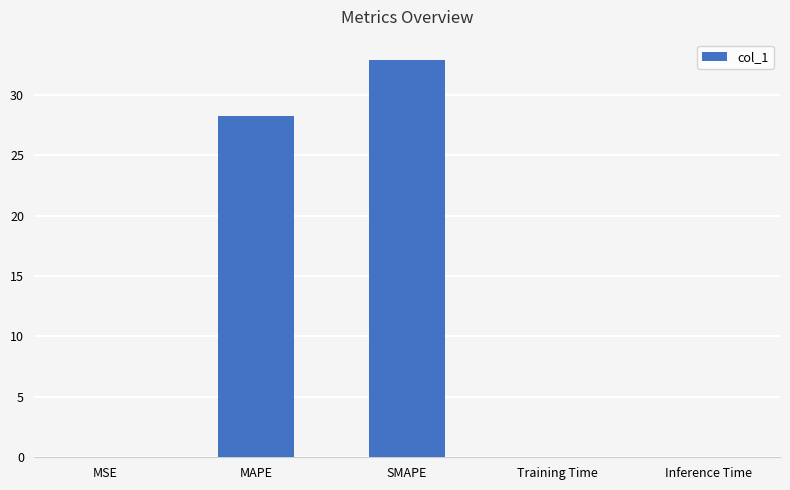

What is the average value?

12.2